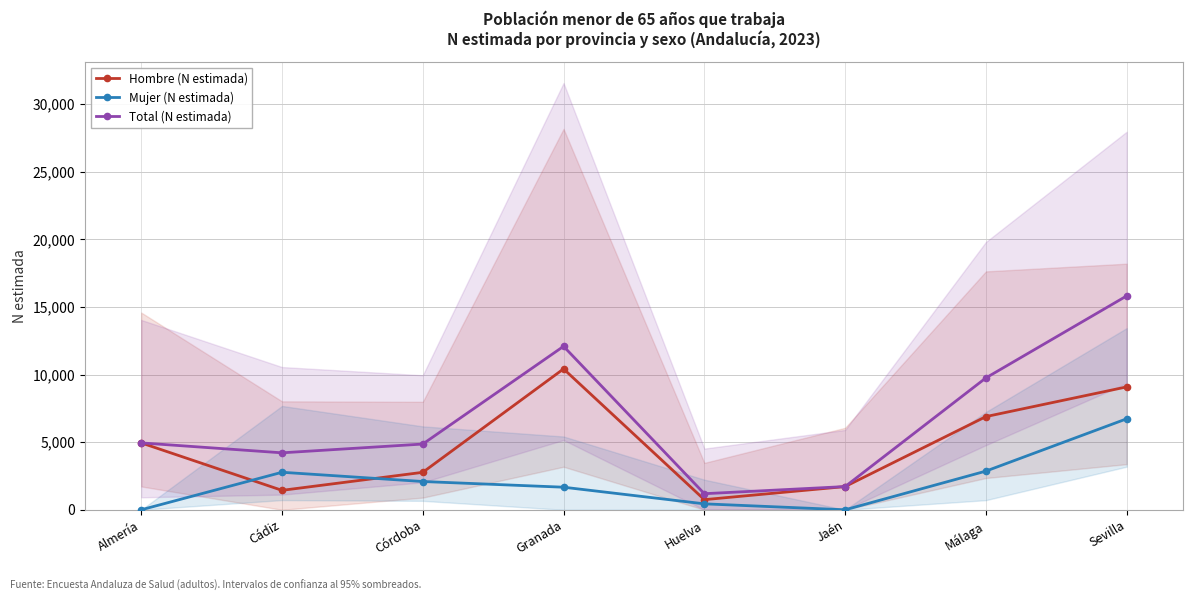

True or false: Hombre (N estimada) and Total (N estimada) intersect in this chart.

False